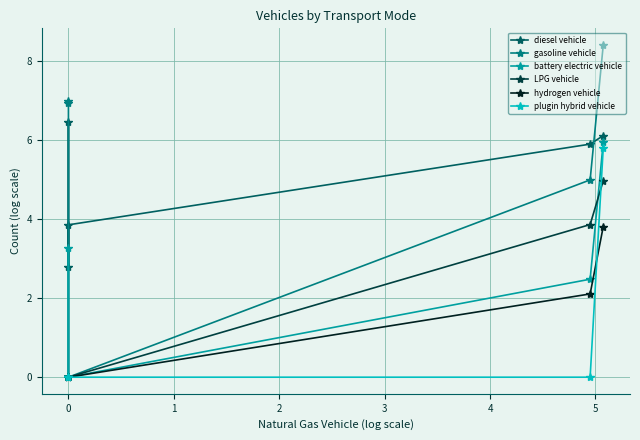

True or false: plugin hybrid vehicle and LPG vehicle cross at least once.

True